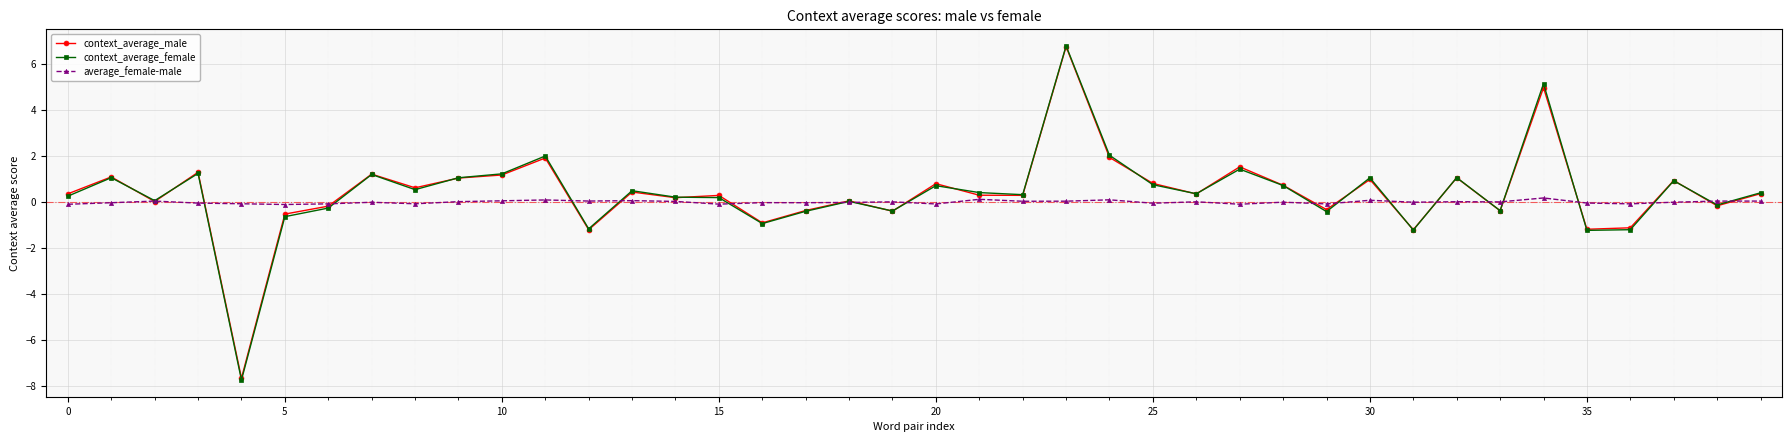

True or false: context_average_female has more than 1 interior local peaks.

True